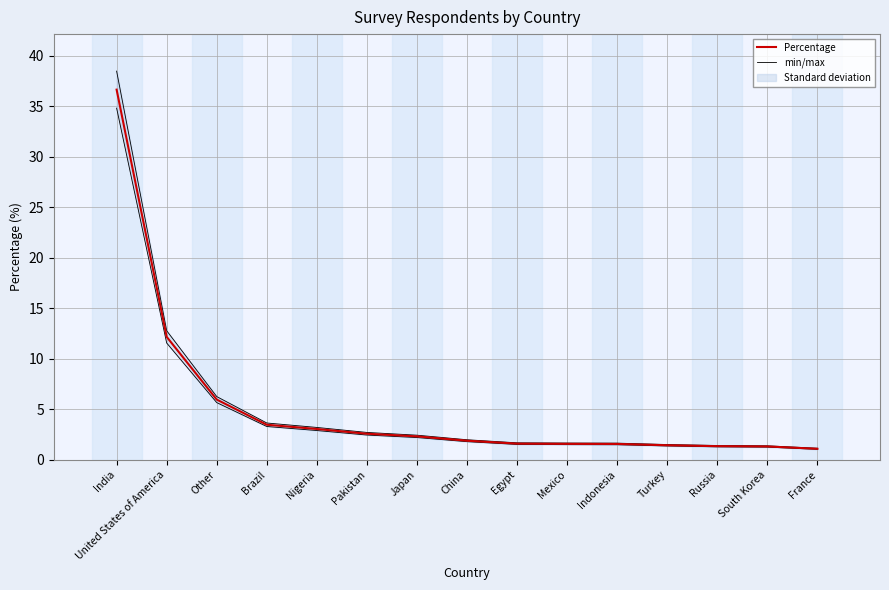

Is it true that min/max equals 1.7 at Egypt?

True